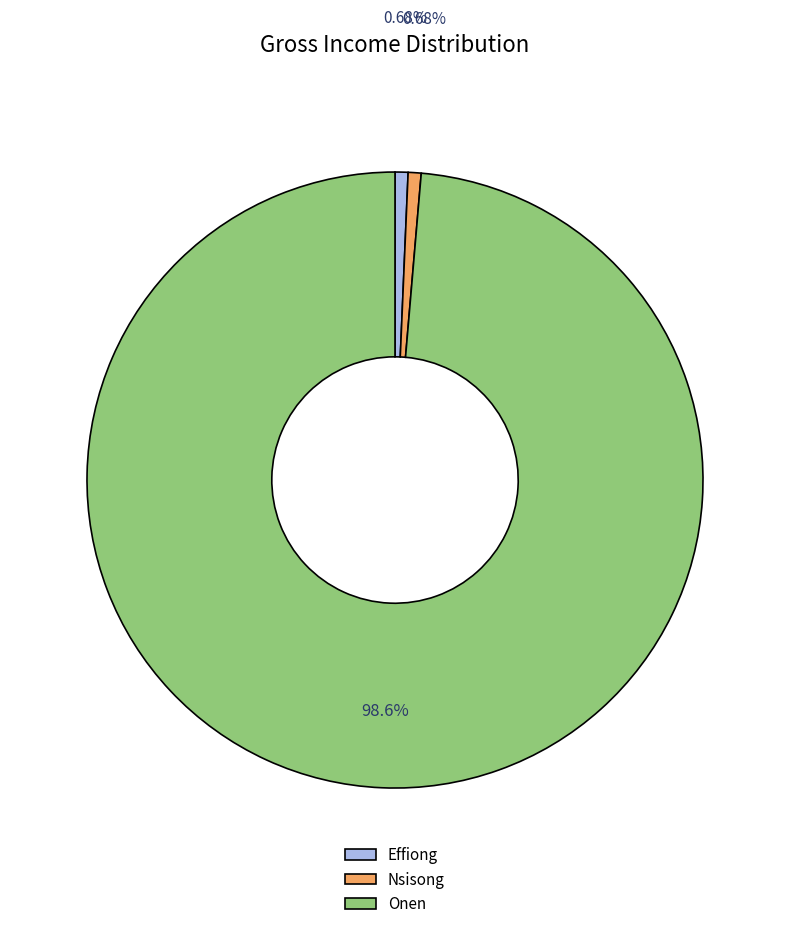

To the nearest percent, what is the combined percentage of Effiong and Nsisong?

1%